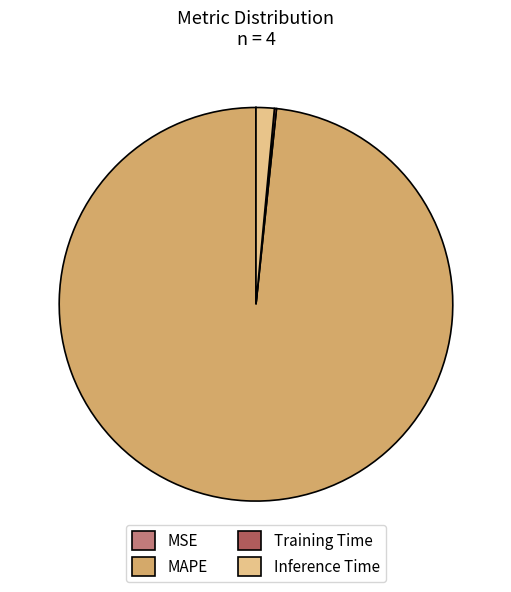

What is the largest slice in the pie chart?

MAPE